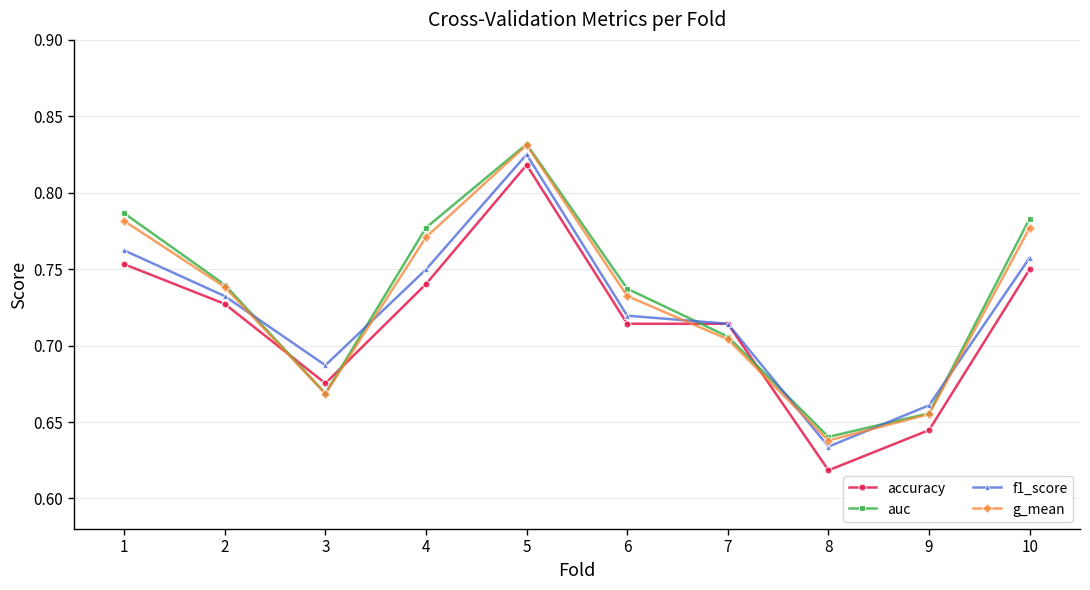

How many distinct data groups are displayed?

4